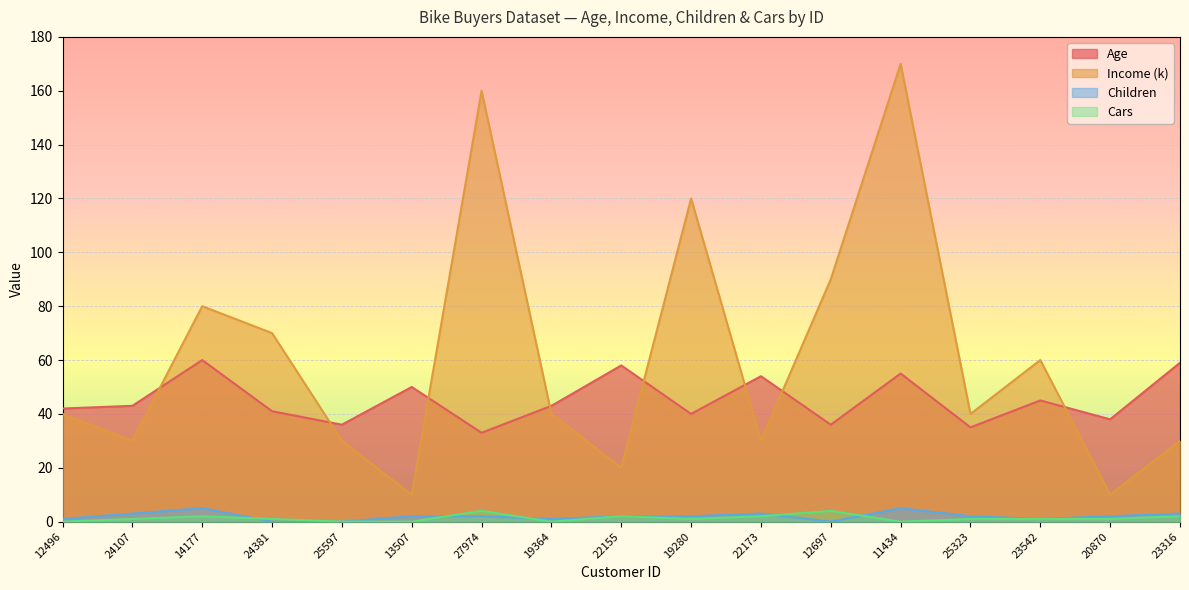

True or false: Children has a value of 9 at 14177.

False